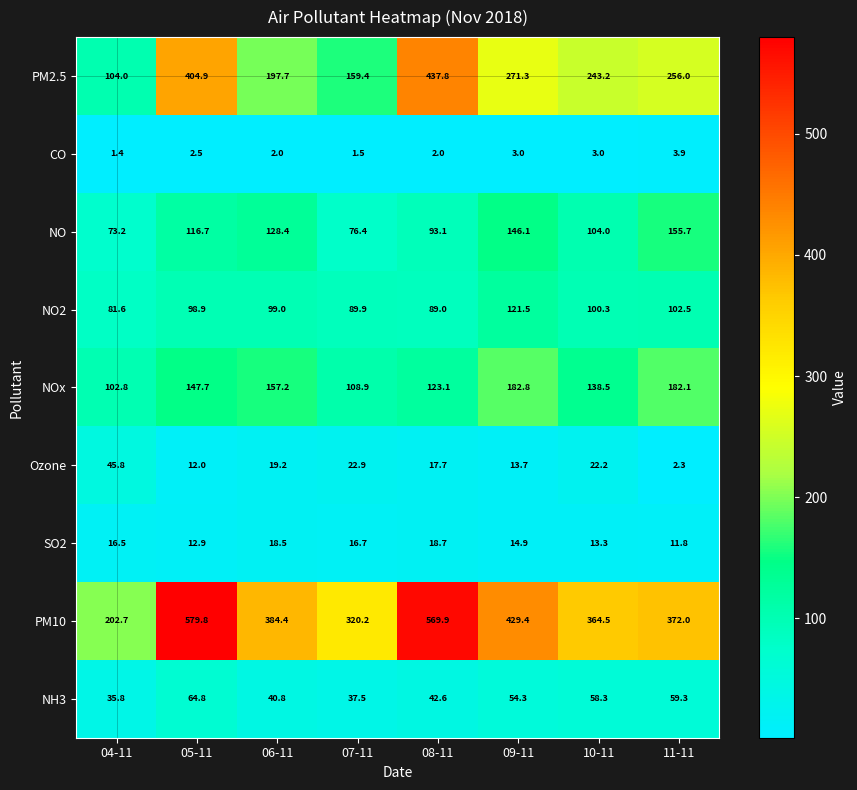

The NH3 series shows 40.8 at 06-11. True or false?

True